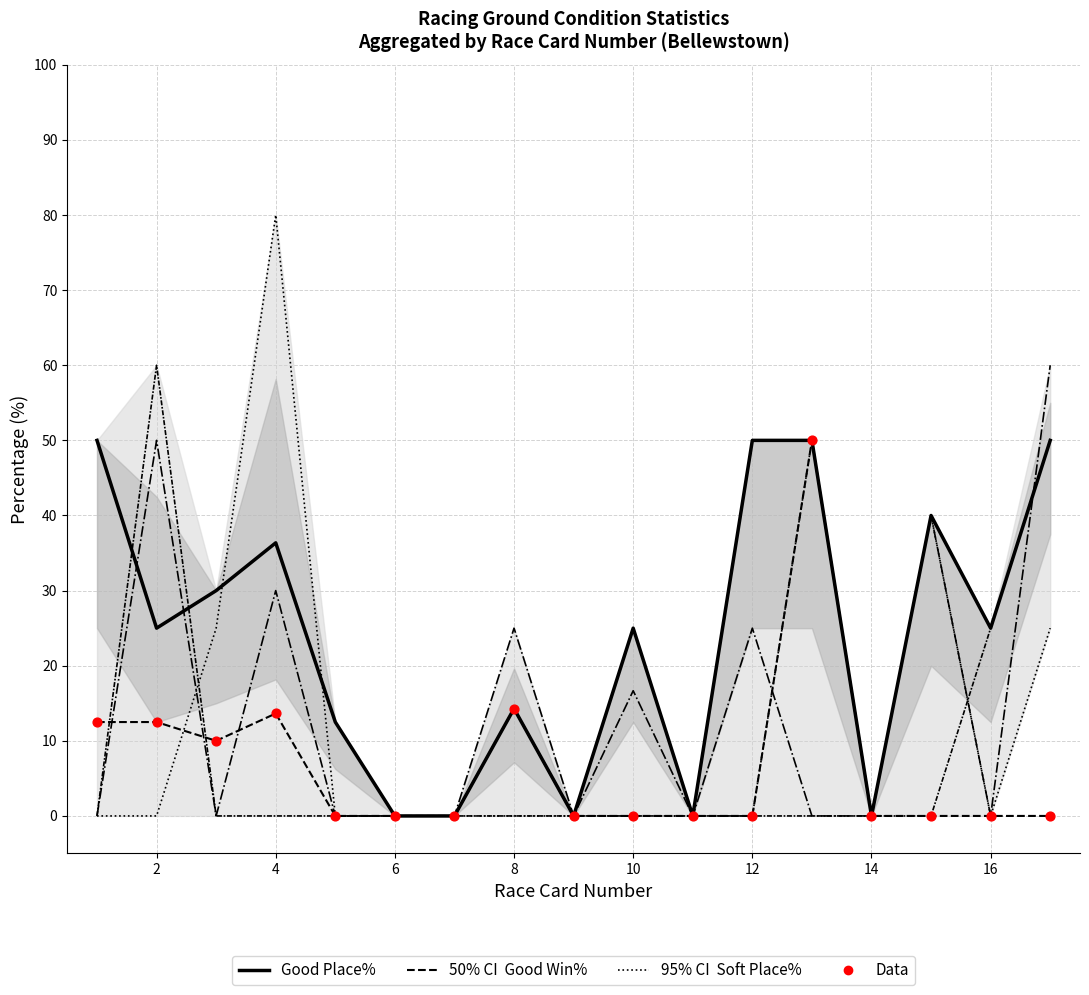

Which series has the largest total across all categories?

Good Place%